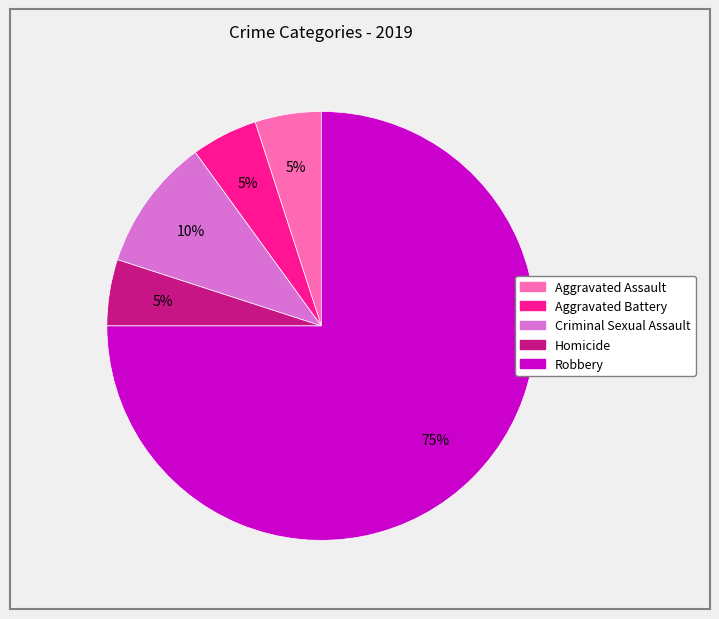

Is it true that Robbery is 85% of the pie?

False